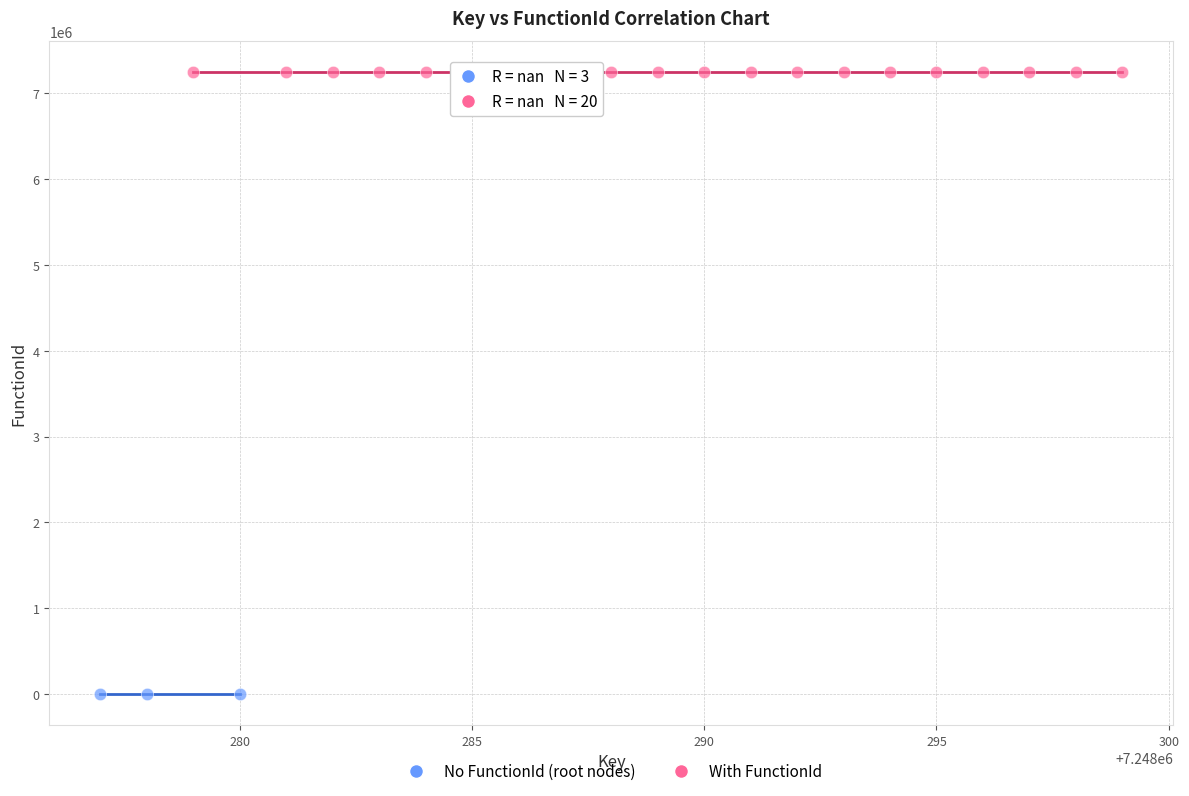

Which series contains the lowest Y value?

No FunctionId (root nodes)